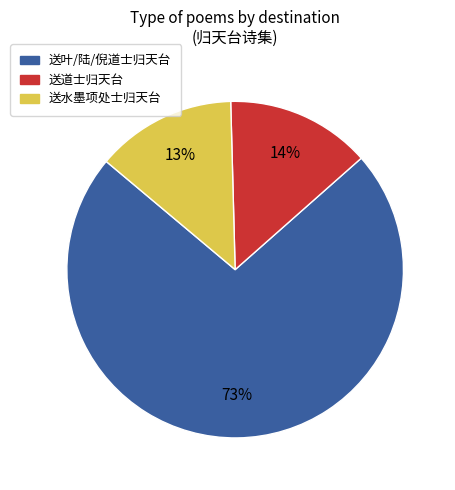

How many slices are in this pie chart?

3